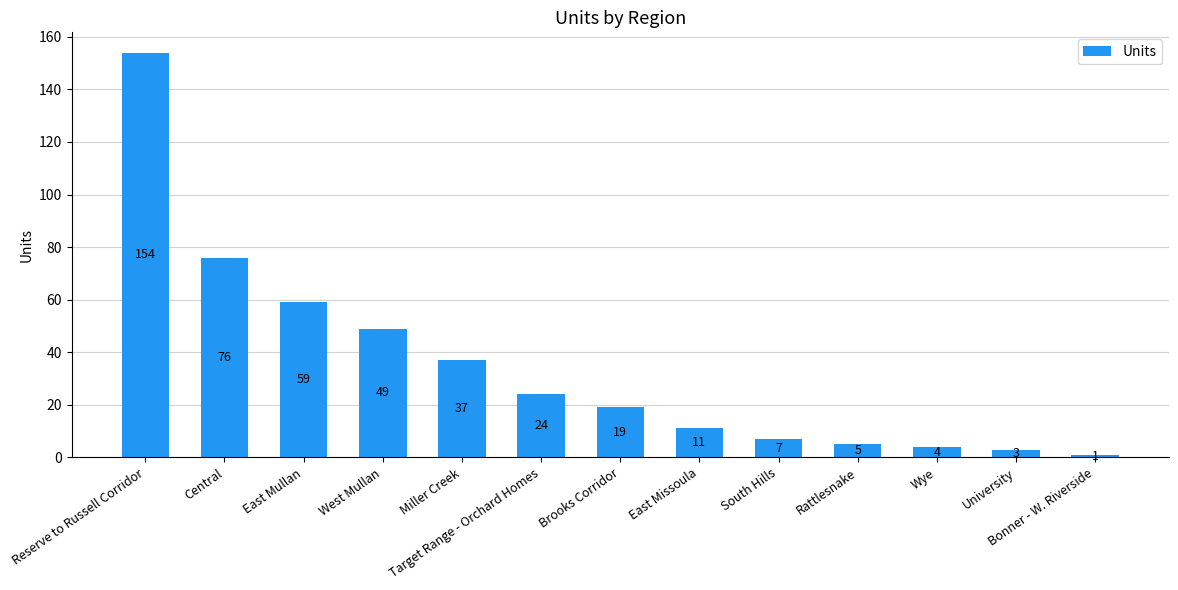

How many bars are there in total?

13